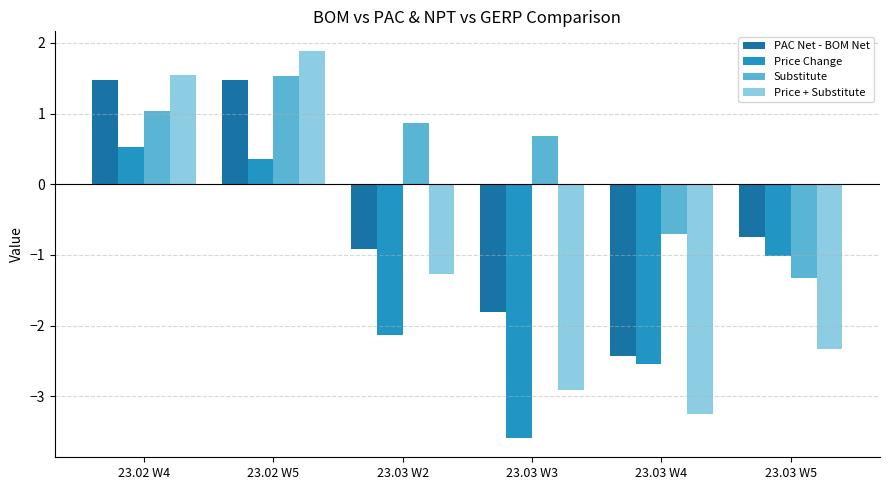

List the series in order of their peak value, lowest first.

Price Change, PAC Net - BOM Net, Substitute, Price + Substitute